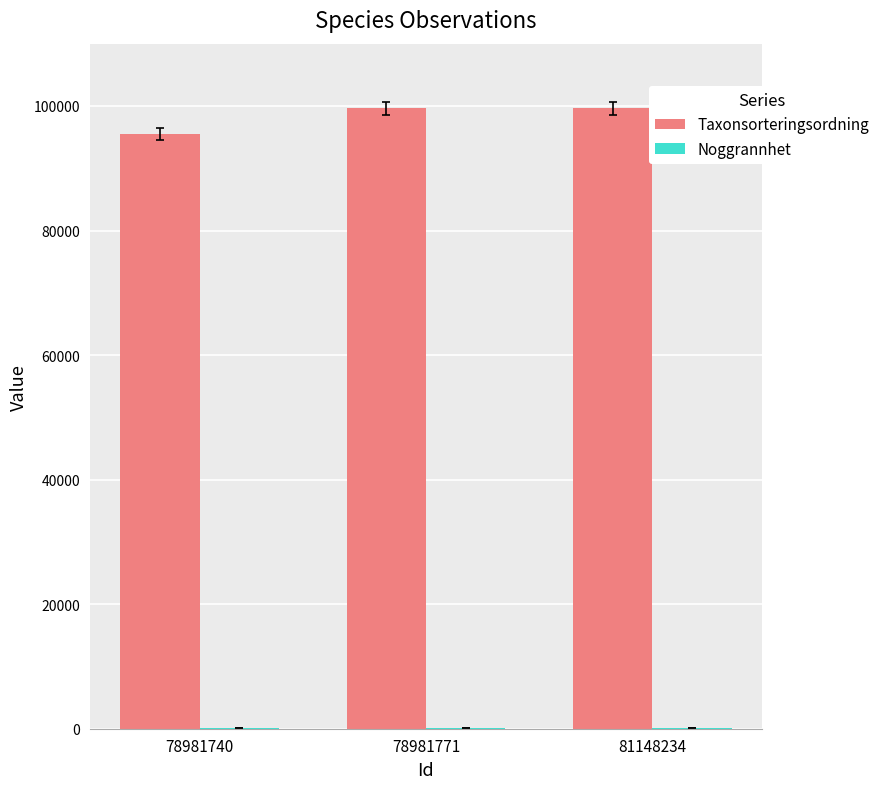

How many categories are shown in the chart?

3